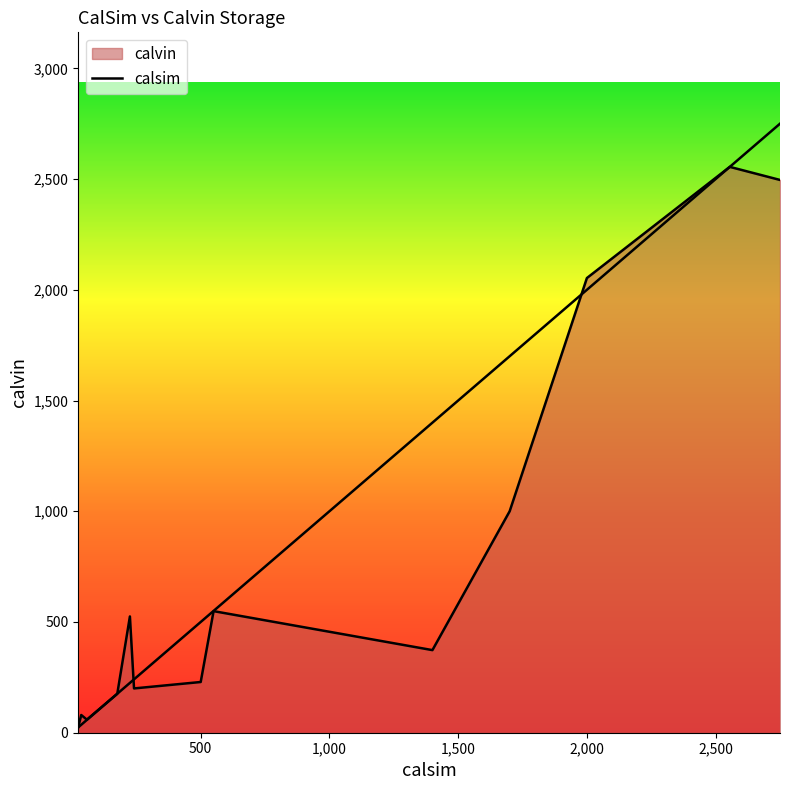

What is the minimum value for calsim?

24